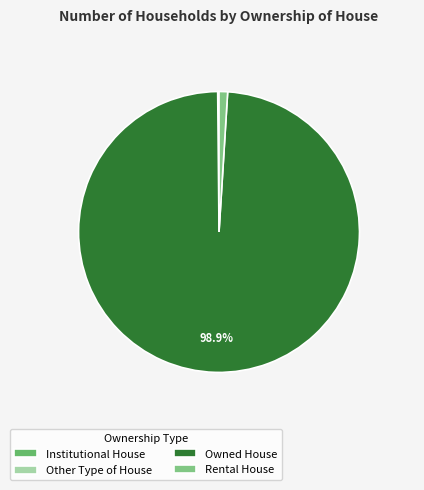

Is it true that Rental House is 11% of the pie?

False